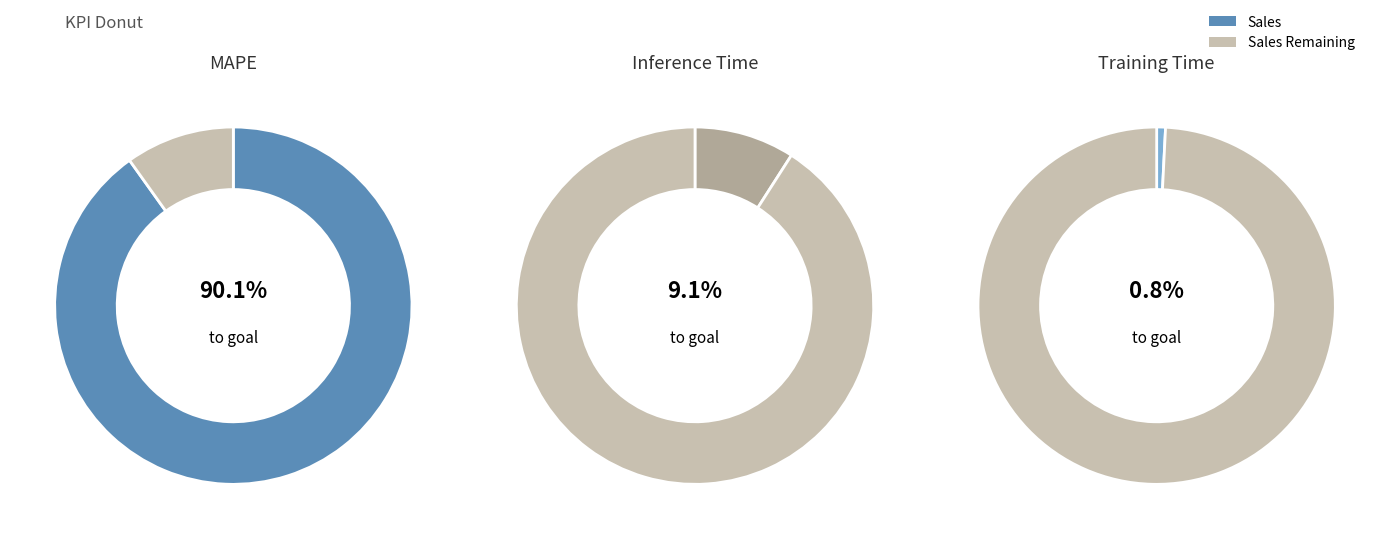

Which category has the smallest portion of the pie?

Training Time